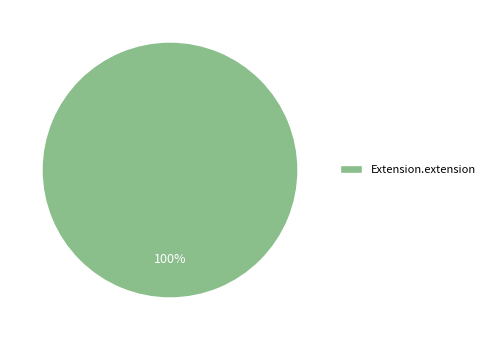

Count the number of slices in the pie.

1